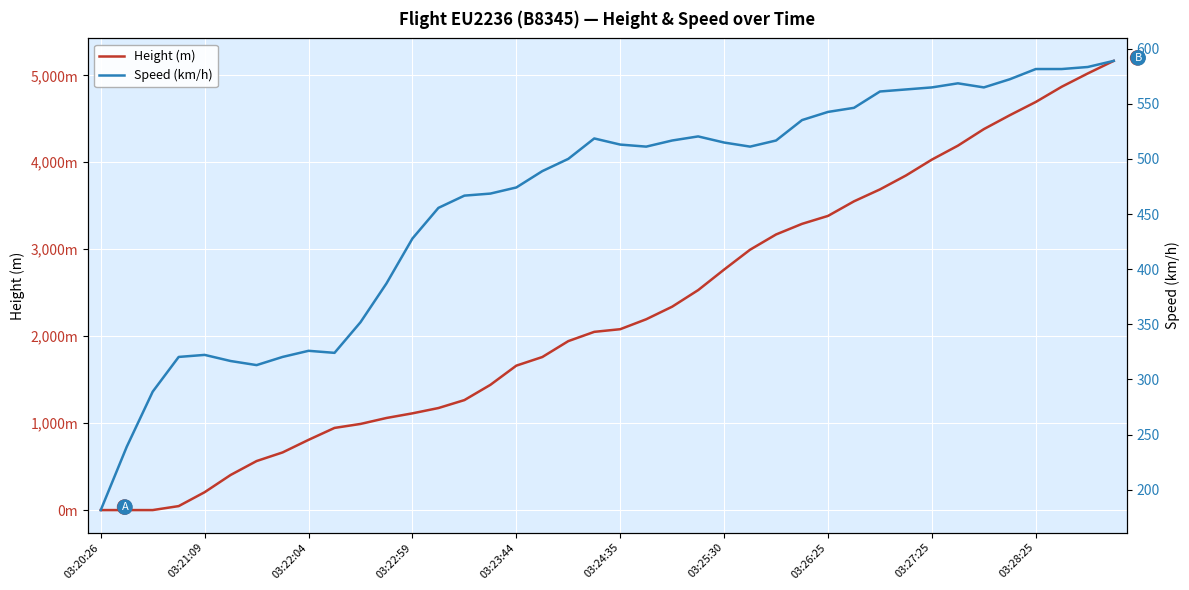

True or false: Speed (km/h) has a value of 500.0 at 18.

True